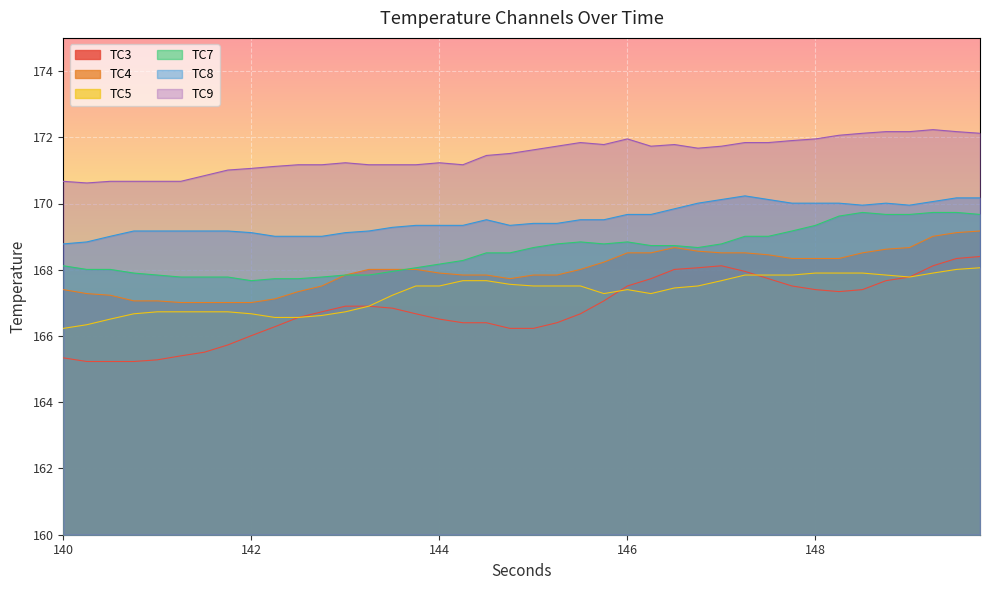

Is it true that TC4 equals 167.0 at 141.5?

True